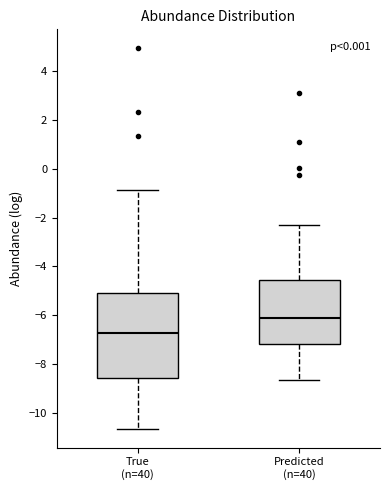

Where does the median line of the box for Predicted (n=40) sit on the y-axis? The values are not printed on the chart, so give them approximately, as read against the axis.

-6.0